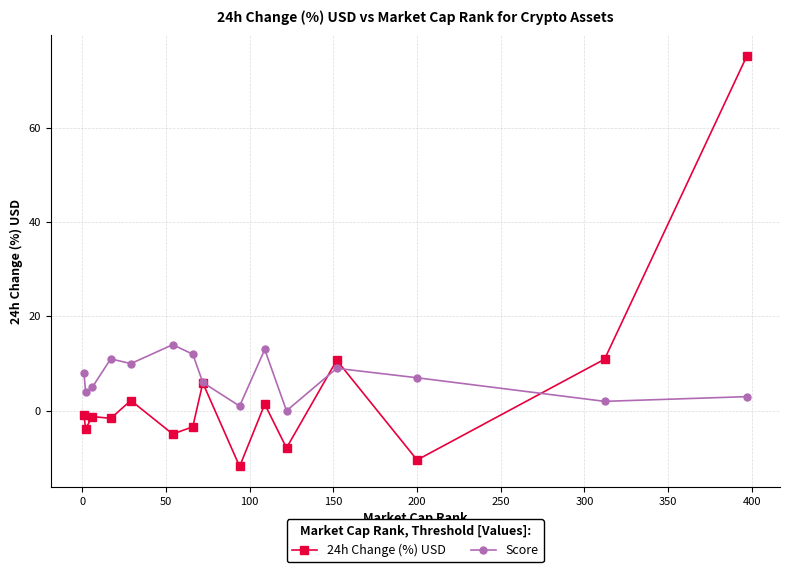

How many positive values does the Score series have?

14